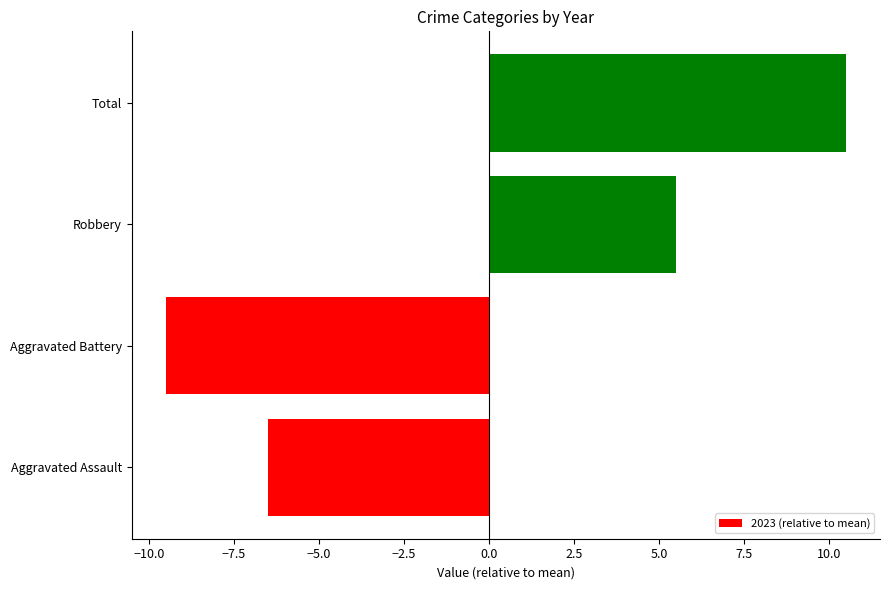

True or false: the data shows -11.2 at Aggravated Assault.

False